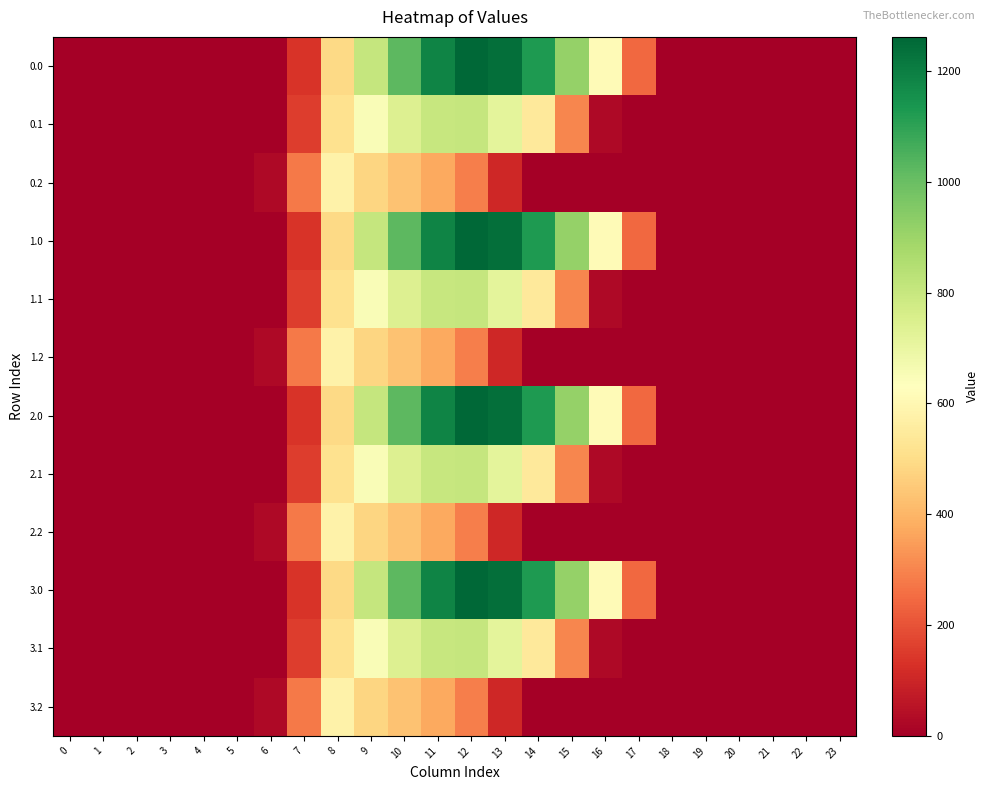

Reading left to right, extract all data points from this chart.

0.0: 0=0.0	1=0.0	2=0.0	3=0.0	4=0.0	5=0.0	6=0.0	7=134.3	8=489.3	9=804.0	10=1023.2	11=1185.2	12=1261.6	13=1237.4	14=1128.6	15=911.8	16=613.0	17=243.5	18=0.0	19=0.0	20=0.0	21=0.0	22=0.0	23=0.0
0.1: 0=0.0	1=0.0	2=0.0	3=0.0	4=0.0	5=0.0	6=0.0	7=153.2	8=514.8	9=646.9	10=742.1	11=800.2	12=806.9	13=715.3	14=544.1	15=301.4	16=26.8	17=0.0	18=0.0	19=0.0	20=0.0	21=0.0	22=0.0	23=0.0
0.2: 0=0.0	1=0.0	2=0.0	3=0.0	4=0.0	5=0.0	6=29.3	7=276.9	8=576.6	9=480.7	10=430.5	11=374.4	12=289.5	13=107.8	14=0.0	15=0.0	16=0.0	17=0.0	18=0.0	19=0.0	20=0.0	21=0.0	22=0.0	23=0.0
1.0: 0=0.0	1=0.0	2=0.0	3=0.0	4=0.0	5=0.0	6=0.0	7=134.3	8=489.3	9=804.0	10=1023.2	11=1185.2	12=1261.6	13=1237.4	14=1128.6	15=911.8	16=613.0	17=243.5	18=0.0	19=0.0	20=0.0	21=0.0	22=0.0	23=0.0
1.1: 0=0.0	1=0.0	2=0.0	3=0.0	4=0.0	5=0.0	6=0.0	7=153.2	8=514.8	9=646.9	10=742.1	11=800.2	12=806.9	13=715.3	14=544.1	15=301.4	16=26.8	17=0.0	18=0.0	19=0.0	20=0.0	21=0.0	22=0.0	23=0.0
1.2: 0=0.0	1=0.0	2=0.0	3=0.0	4=0.0	5=0.0	6=29.3	7=276.9	8=576.6	9=480.7	10=430.5	11=374.4	12=289.5	13=107.8	14=0.0	15=0.0	16=0.0	17=0.0	18=0.0	19=0.0	20=0.0	21=0.0	22=0.0	23=0.0
2.0: 0=0.0	1=0.0	2=0.0	3=0.0	4=0.0	5=0.0	6=0.0	7=134.3	8=489.3	9=804.0	10=1023.2	11=1185.2	12=1261.6	13=1237.4	14=1128.6	15=911.8	16=613.0	17=243.5	18=0.0	19=0.0	20=0.0	21=0.0	22=0.0	23=0.0
2.1: 0=0.0	1=0.0	2=0.0	3=0.0	4=0.0	5=0.0	6=0.0	7=153.2	8=514.8	9=646.9	10=742.1	11=800.2	12=806.9	13=715.3	14=544.1	15=301.4	16=26.8	17=0.0	18=0.0	19=0.0	20=0.0	21=0.0	22=0.0	23=0.0
2.2: 0=0.0	1=0.0	2=0.0	3=0.0	4=0.0	5=0.0	6=29.3	7=276.9	8=576.6	9=480.7	10=430.5	11=374.4	12=289.5	13=107.8	14=0.0	15=0.0	16=0.0	17=0.0	18=0.0	19=0.0	20=0.0	21=0.0	22=0.0	23=0.0
3.0: 0=0.0	1=0.0	2=0.0	3=0.0	4=0.0	5=0.0	6=0.0	7=134.3	8=489.3	9=804.0	10=1023.2	11=1185.2	12=1261.6	13=1237.4	14=1128.6	15=911.8	16=613.0	17=243.5	18=0.0	19=0.0	20=0.0	21=0.0	22=0.0	23=0.0
3.1: 0=0.0	1=0.0	2=0.0	3=0.0	4=0.0	5=0.0	6=0.0	7=153.2	8=514.8	9=646.9	10=742.1	11=800.2	12=806.9	13=715.3	14=544.1	15=301.4	16=26.8	17=0.0	18=0.0	19=0.0	20=0.0	21=0.0	22=0.0	23=0.0
3.2: 0=0.0	1=0.0	2=0.0	3=0.0	4=0.0	5=0.0	6=29.3	7=276.9	8=576.6	9=480.7	10=430.5	11=374.4	12=289.5	13=107.8	14=0.0	15=0.0	16=0.0	17=0.0	18=0.0	19=0.0	20=0.0	21=0.0	22=0.0	23=0.0